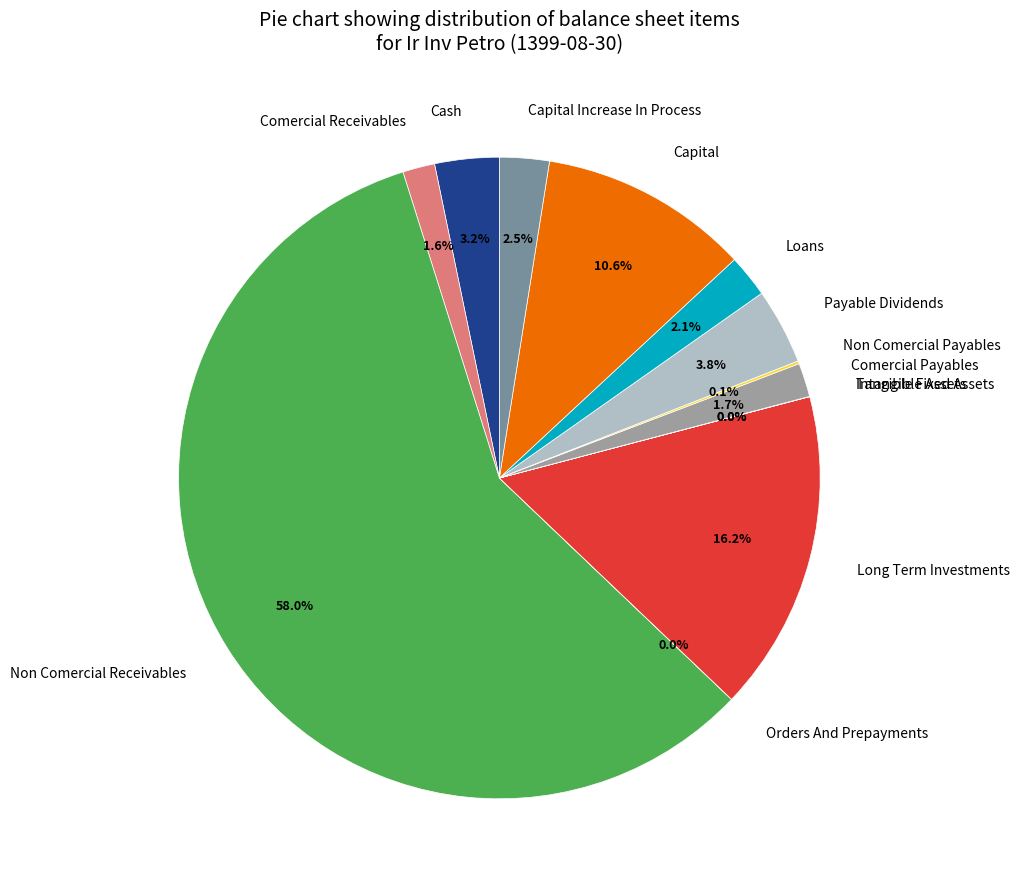

Does any single category account for the majority?

Yes